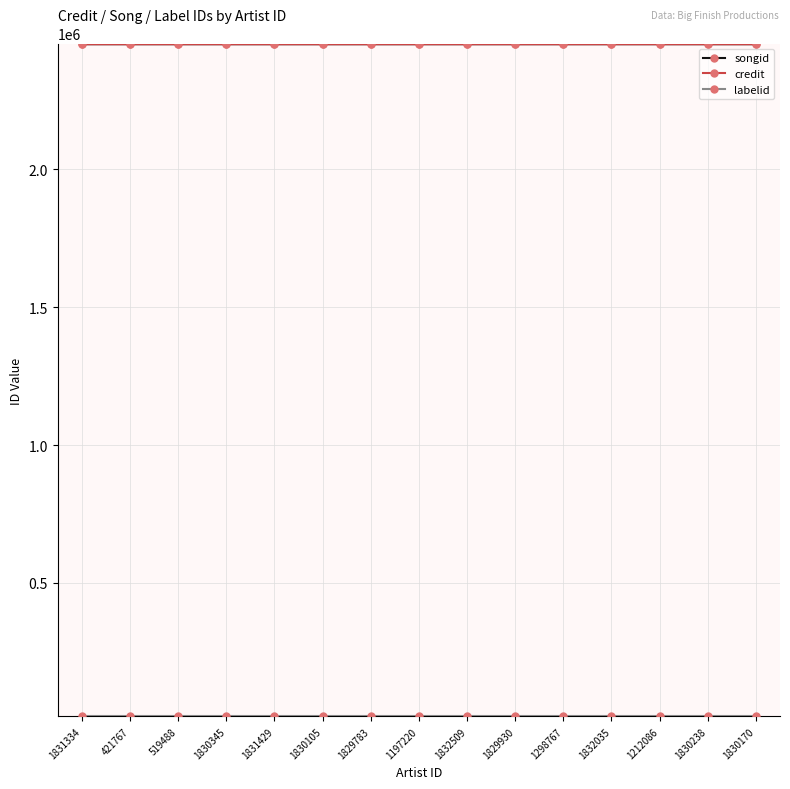

What is the total value across all series at 1829930?

4922676